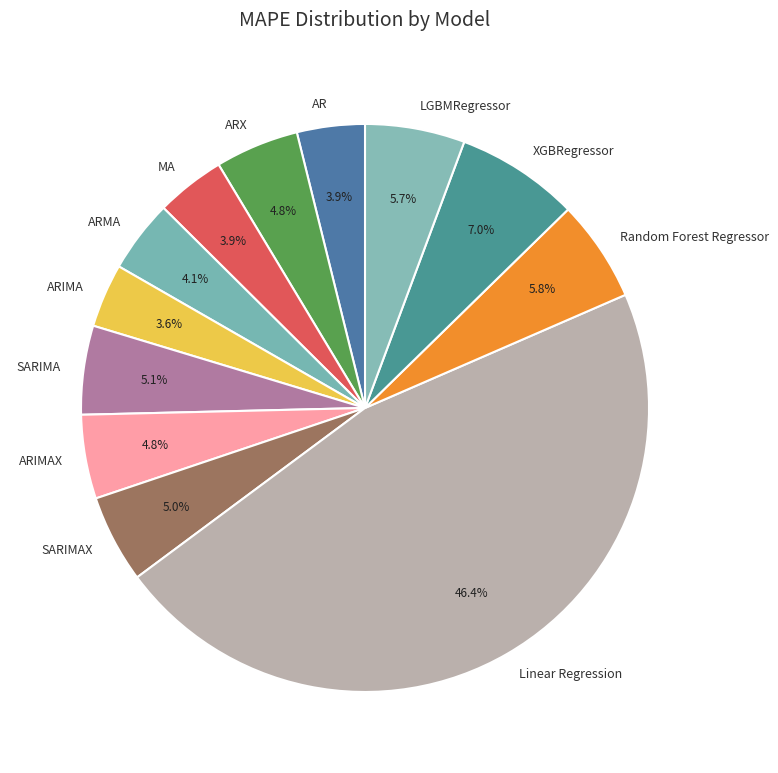

What is the largest slice in the pie chart?

Linear Regression